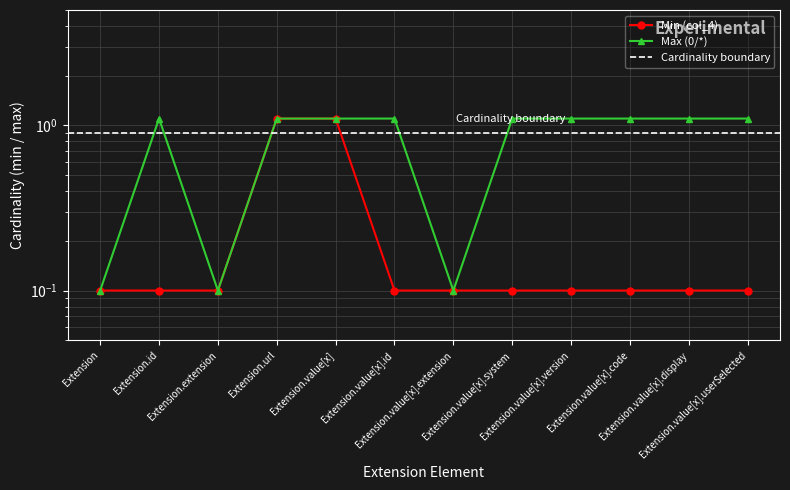

Reading left to right, list all the values displayed in this chart.

Min (col_4): 0.1	0.1	0.1	1.1	1.1	0.1	0.1	0.1	0.1	0.1	0.1	0.1
Max (0/*): 0.1	1.1	0.1	1.1	1.1	1.1	0.1	1.1	1.1	1.1	1.1	1.1